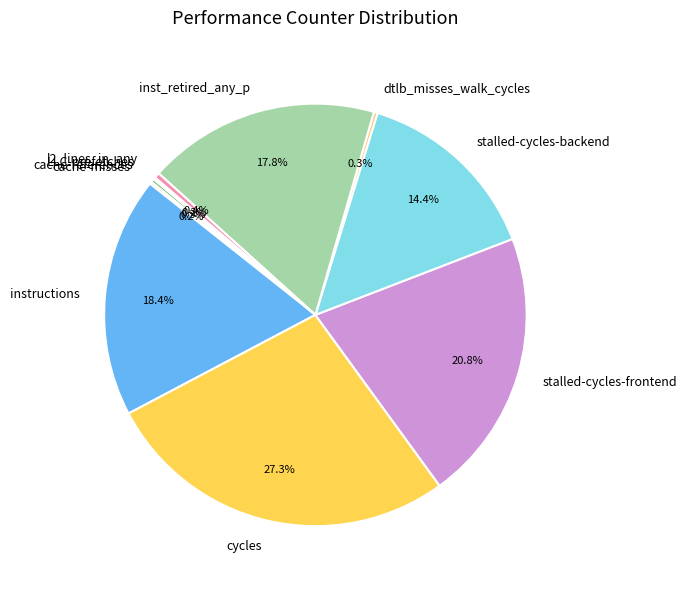

Between cycles and inst_retired_any_p, which is larger?

cycles